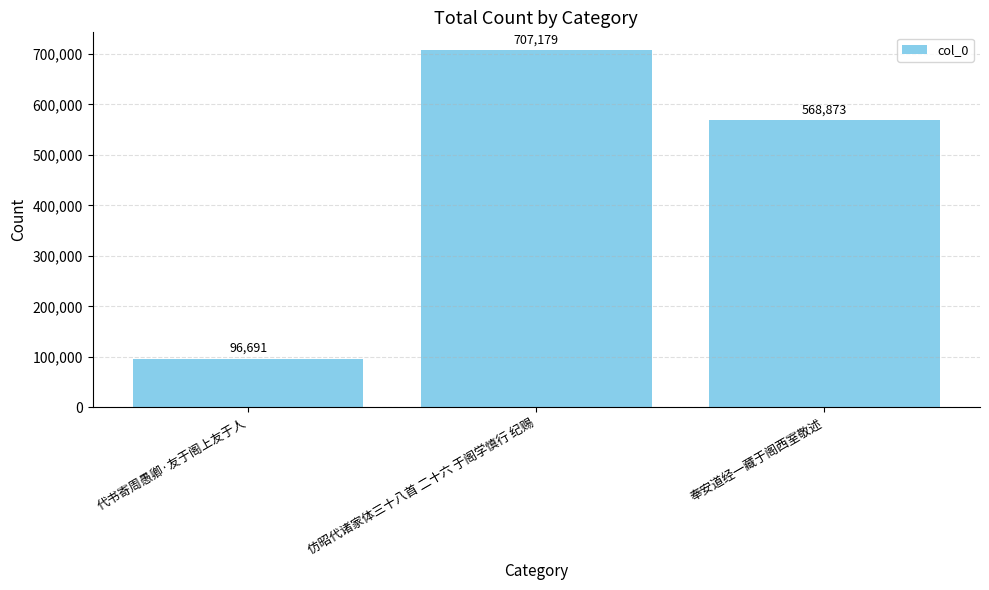

Reading left to right, list all the values displayed in this chart.

代书寄周愚卿·友于阁上友于人=96691	仿昭代诸家体三十八首 二十六 于阁学慎行 纪赐=707179	奉安道经一藏于阁西室敬述=568873